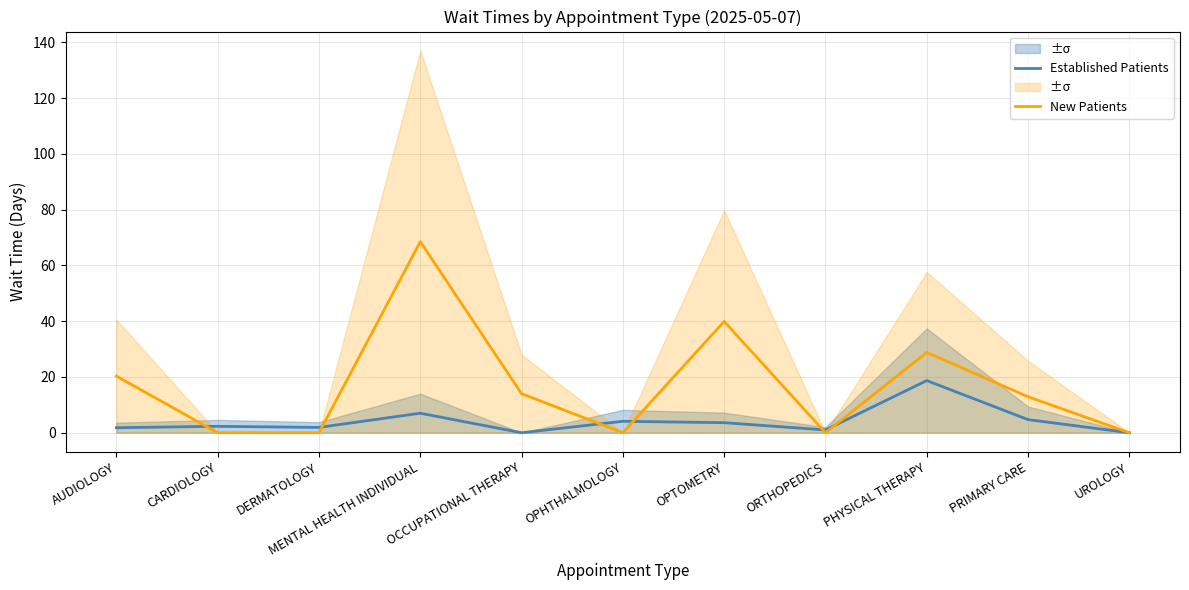

Which series has the largest range (max minus min)?

New Patients